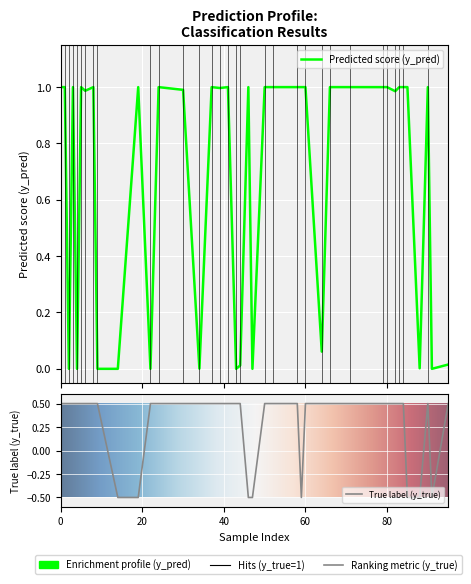

Reading right to left, transcribe all the data shown in this chart.

y_pred: 0.0	1.0	1.0	1.0	0.1	1.0	1.0	1.0	1.0	1.0	1.0	1.0	1.0	1.0	0.0	1.0	1.0	1.0	0.0	0.0	0.0	1.0	1.0	1.0	1.0	0.0	1.0	0.0	0.0	1.0	0.0	1.0	1.0	1.0	0.0	0.0	1.0	0.0	1.0	1.0
y_true: 0.0	0.0	1.0	1.0	1.0	1.0	1.0	1.0	1.0	1.0	1.0	1.0	1.0	0.0	1.0	1.0	1.0	0.0	1.0	1.0	1.0	1.0	0.0	1.0	1.0	0.0	1.0	1.0	1.0	1.0	0.0	1.0	1.0	1.0	1.0	1.0	1.0	0.0	1.0	1.0